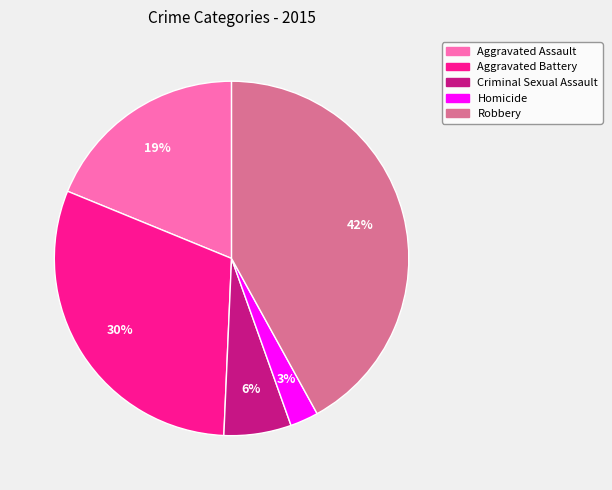

How many segments does this pie chart have?

5